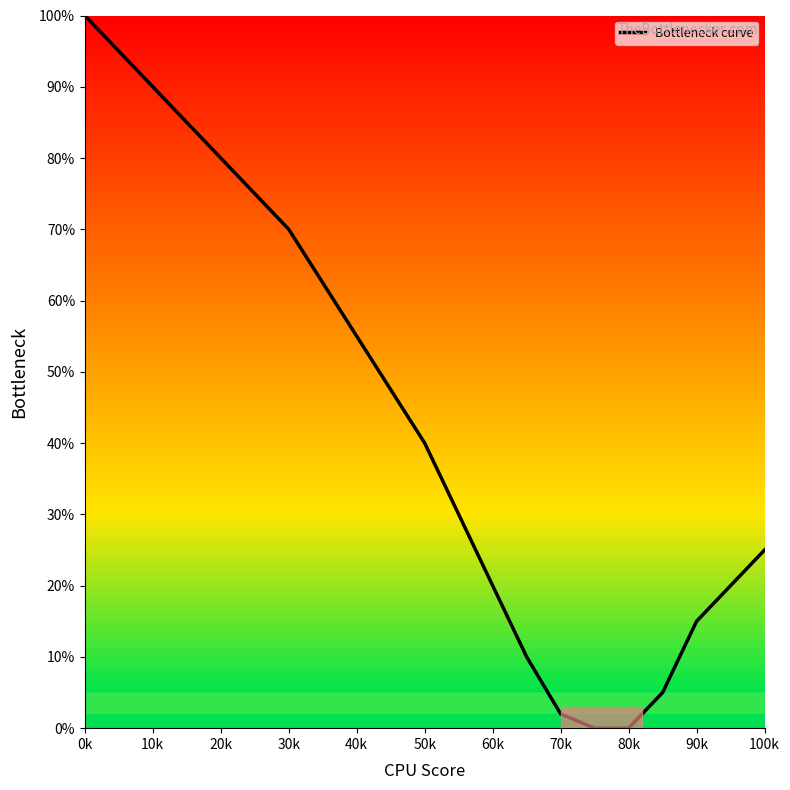

What is the greatest value displayed?

100